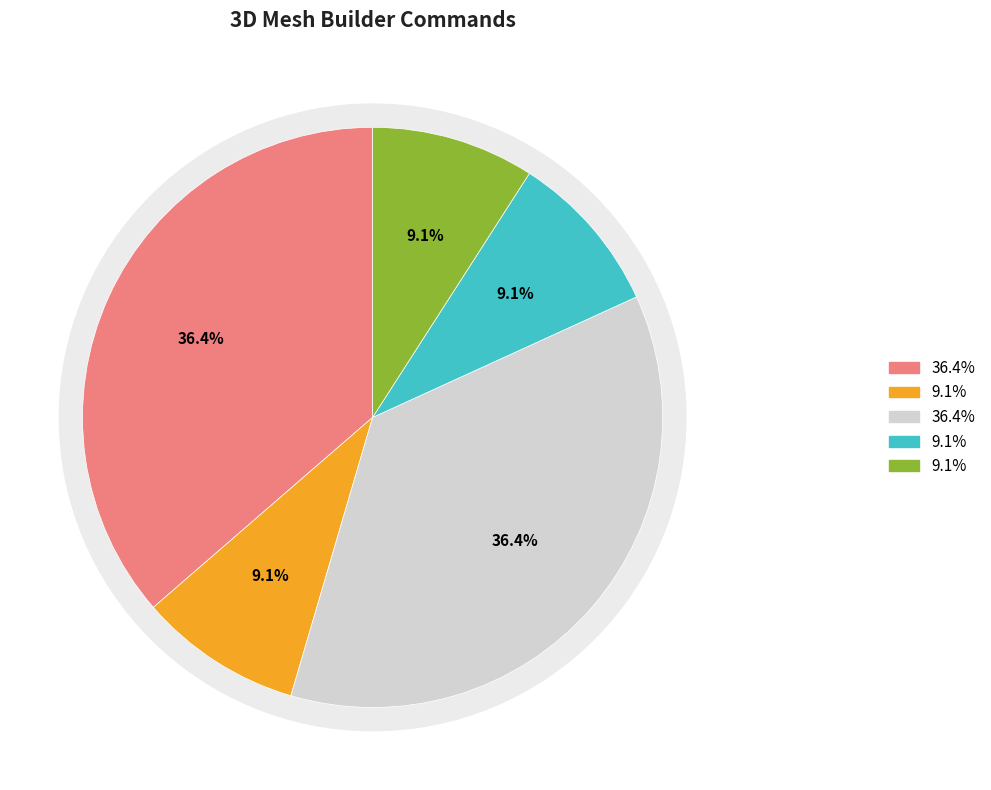

How many slices are in this pie chart?

5